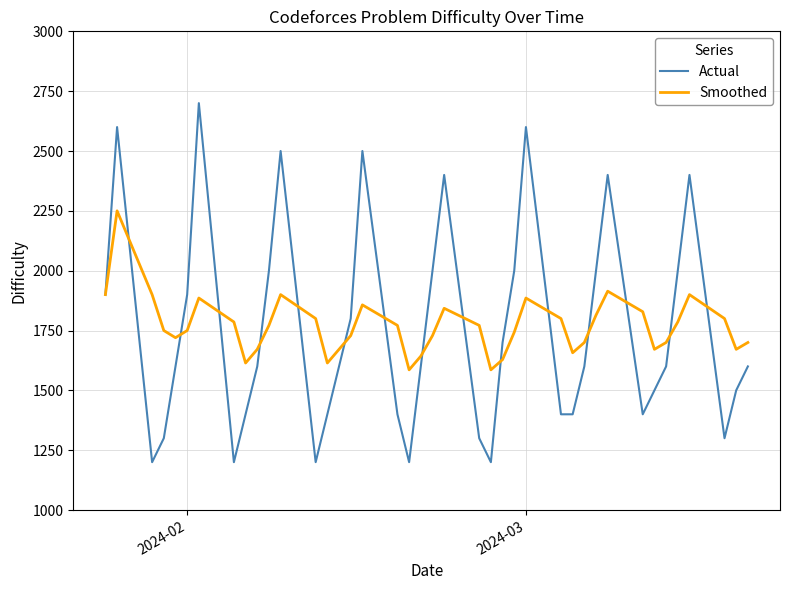

List the series in order of their peak value, lowest first.

Smoothed, Actual